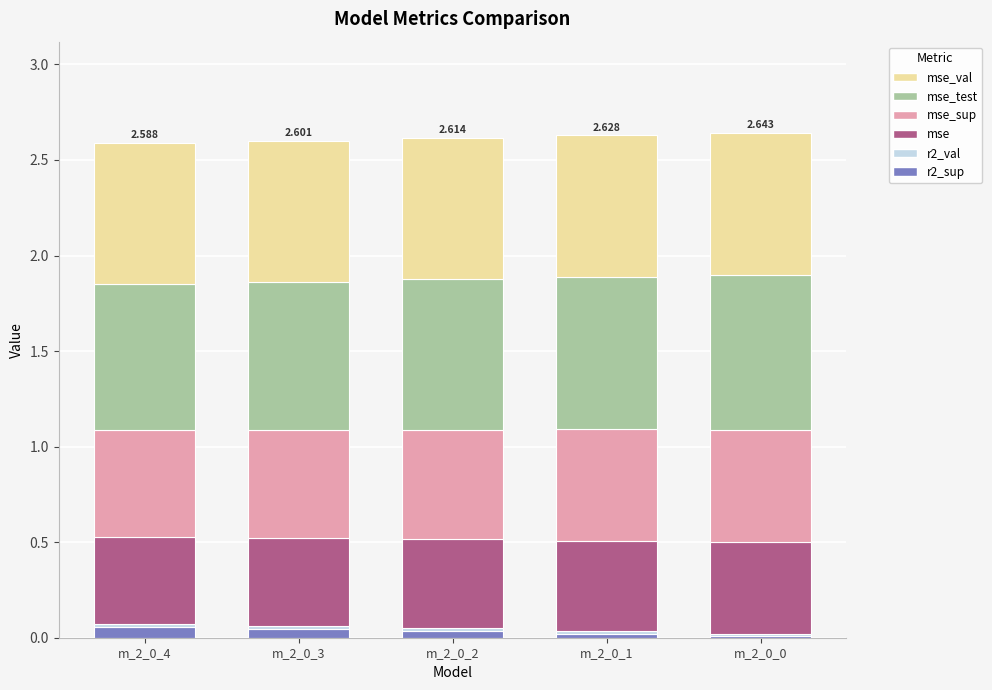

How many distinct data groups are displayed?

6